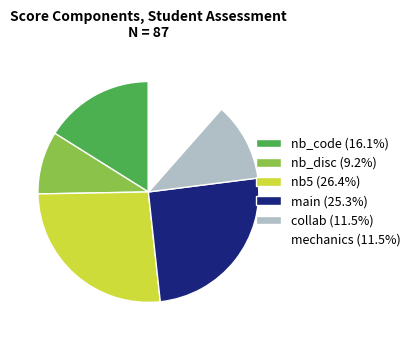

Which category has the biggest portion of the pie?

nb5